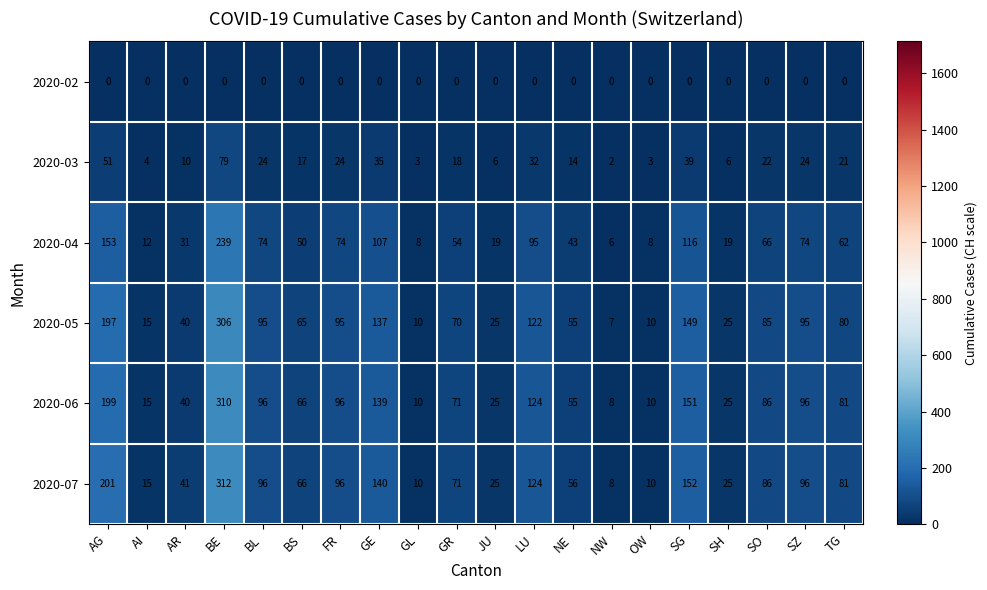

What is the sum of all 2020-04 values?

1310